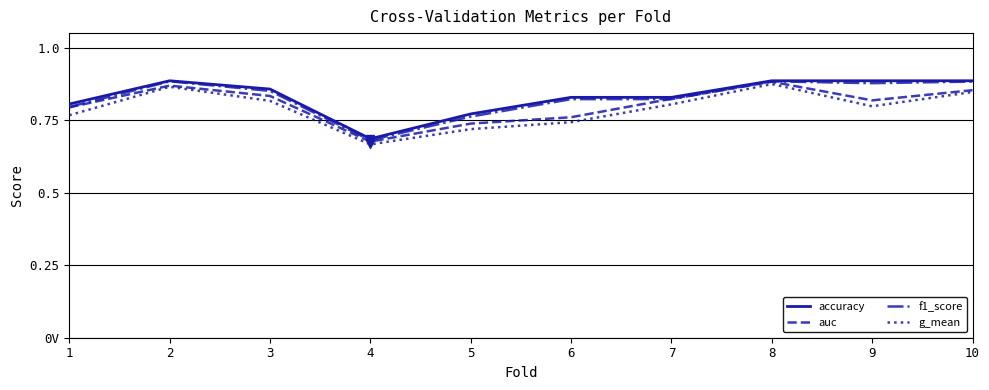

Does the chart have visible grid lines?

Yes